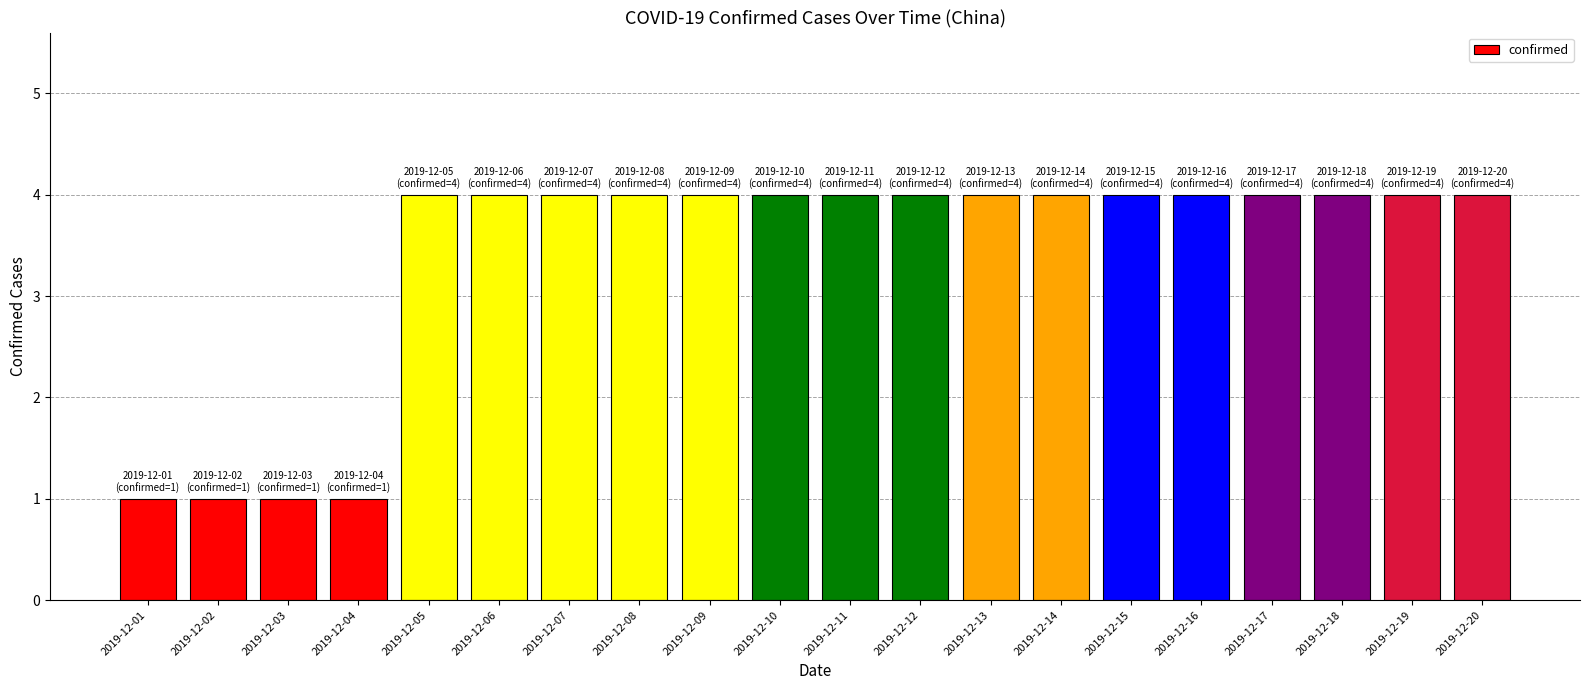

What is the maximum value shown in the chart?

4